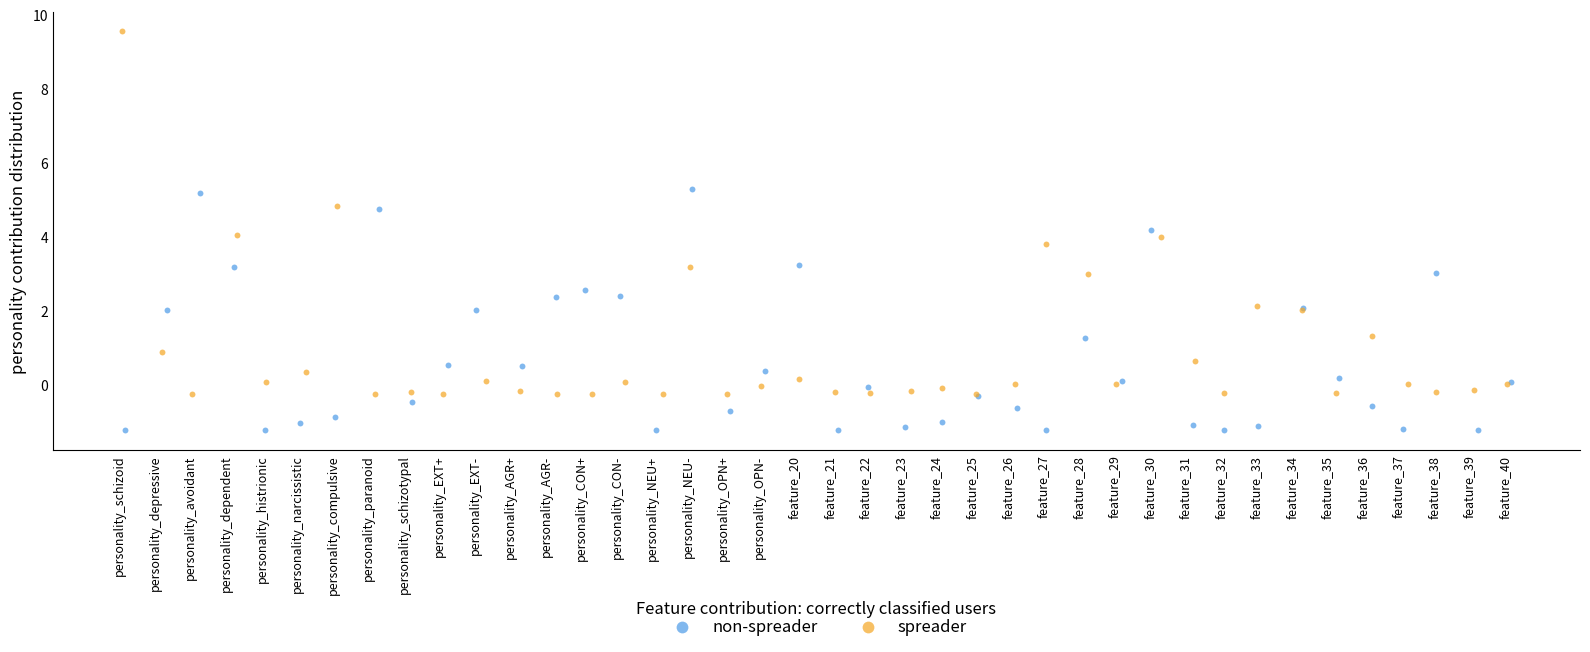

Which series reaches the minimum Y coordinate?

non-spreader